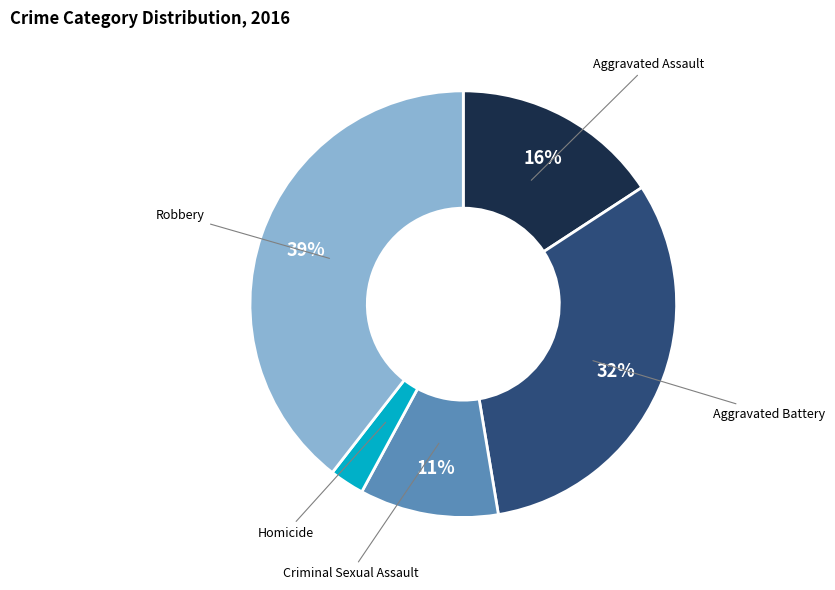

Combined, do Robbery and Aggravated Battery account for over 50%?

Yes